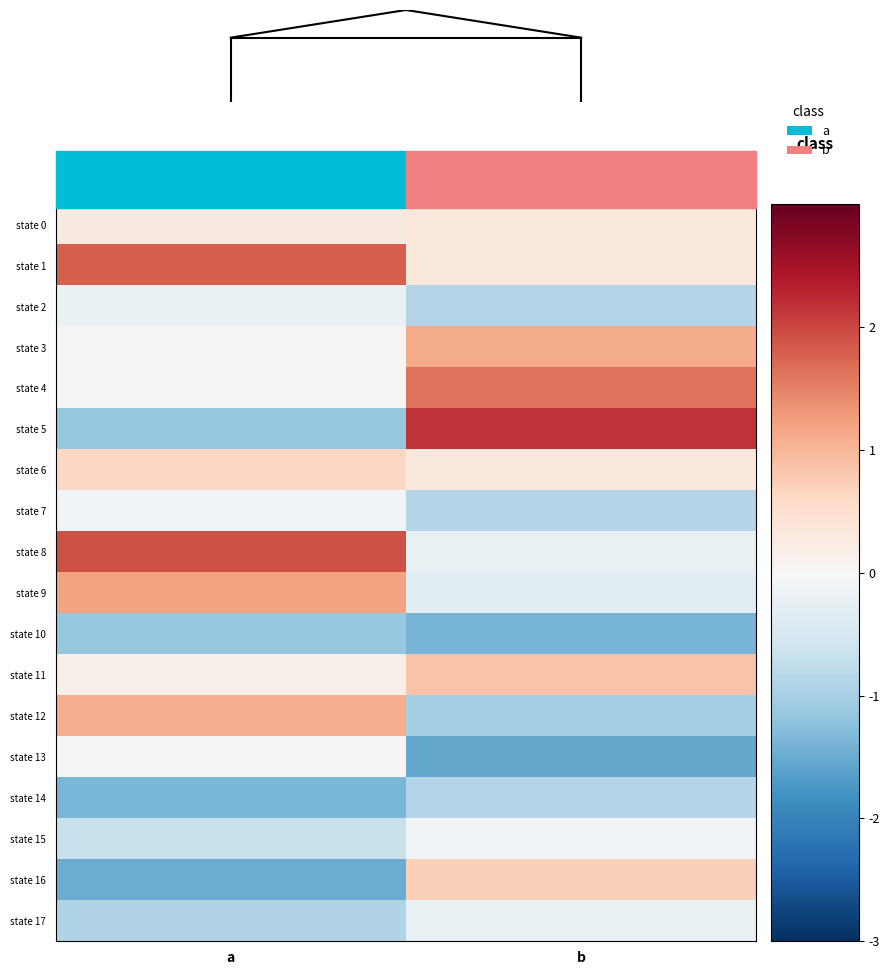

What is the difference between the highest and lowest values at a?

3.4